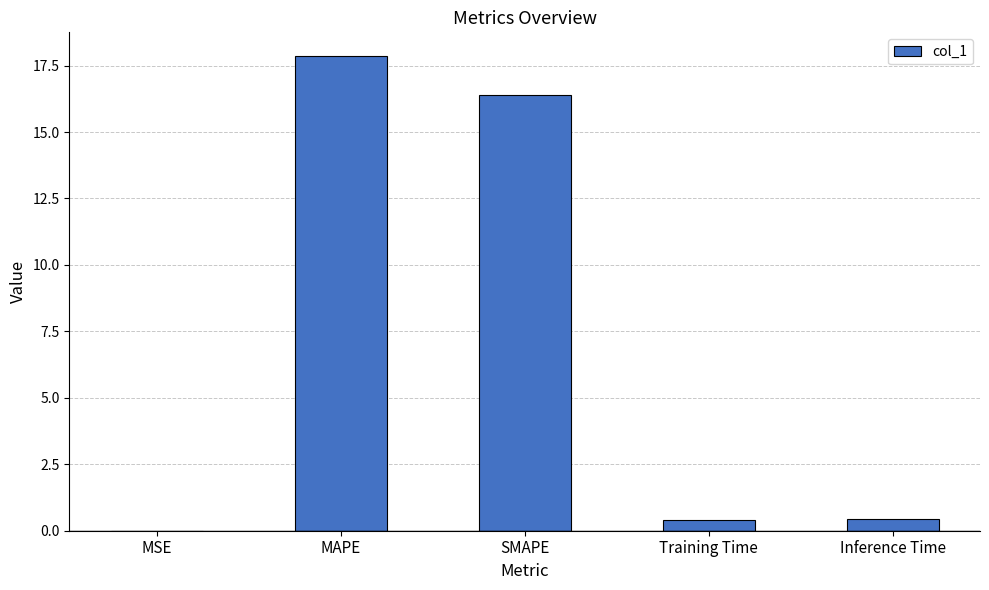

The chart shows a value of 28.8 at SMAPE. True or false?

False